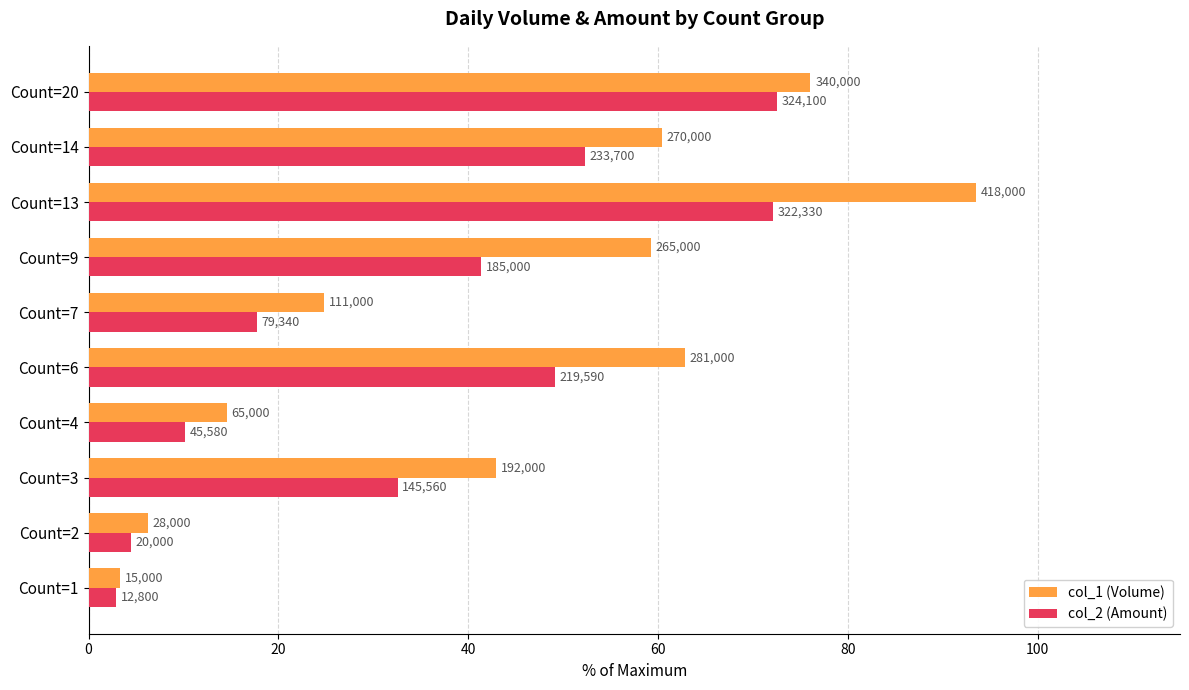

What are all the series names shown in the legend?

col_1 (Volume), col_2 (Amount)